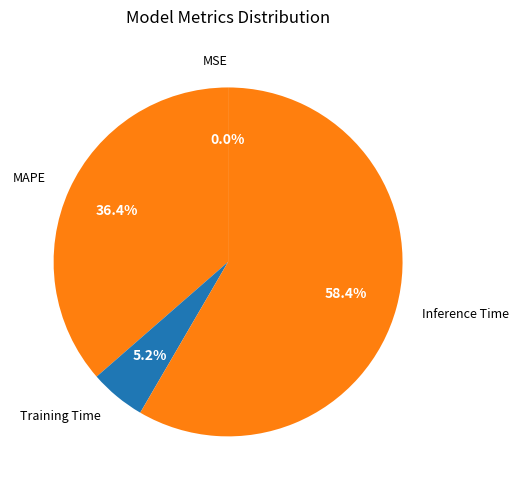

Combined, what portion of the pie is Training Time and Inference Time?

63.6%